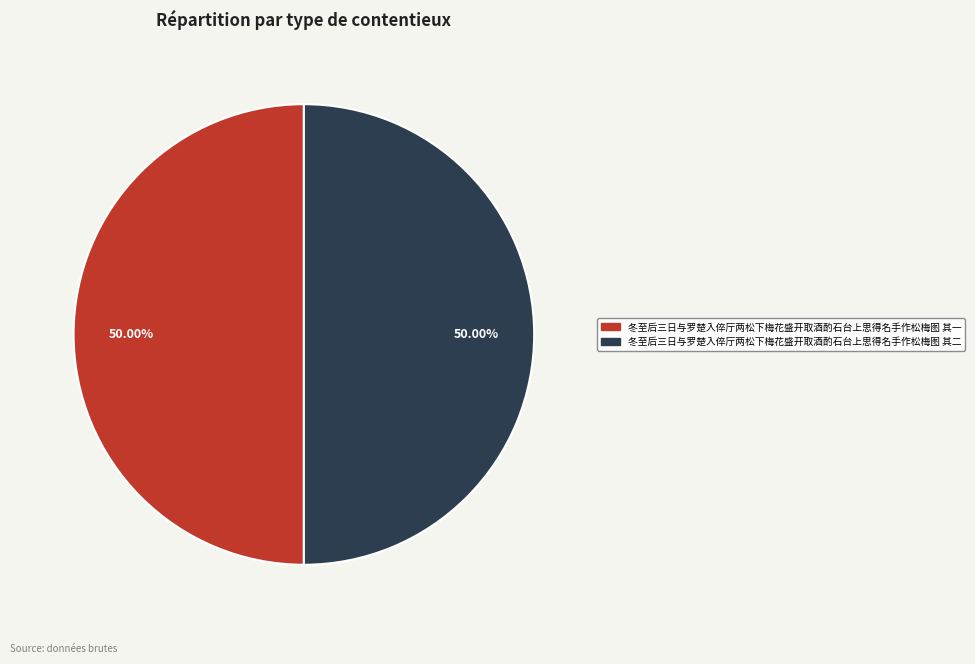

What percentage do 冬至后三日与罗楚入倅厅两松下梅花盛开取酒酌石台上思得名手作松梅图 其二 and 冬至后三日与罗楚入倅厅两松下梅花盛开取酒酌石台上思得名手作松梅图 其一 together represent?

100.0%